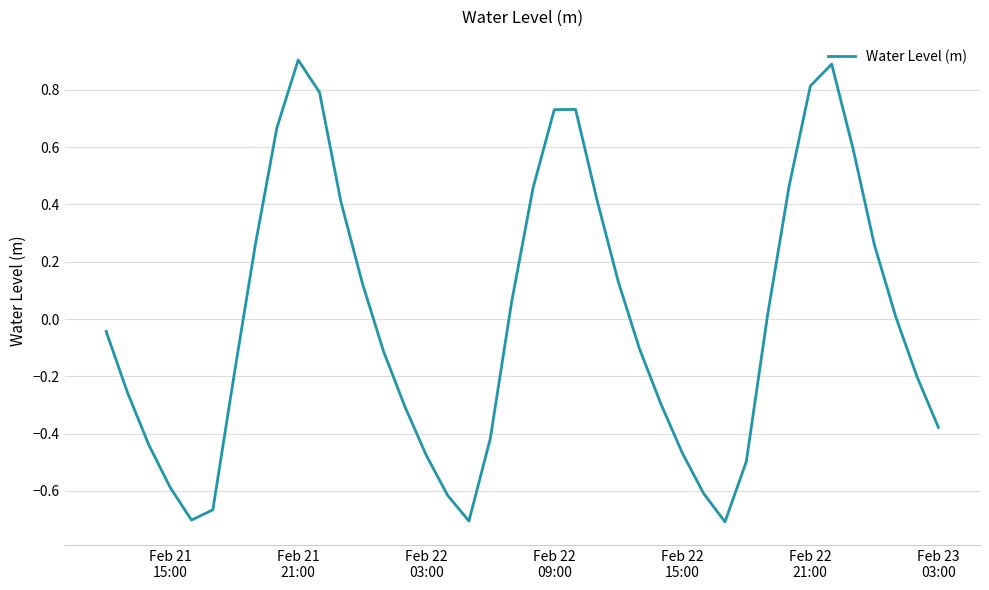

What is the difference between the maximum and minimum values?

1.6